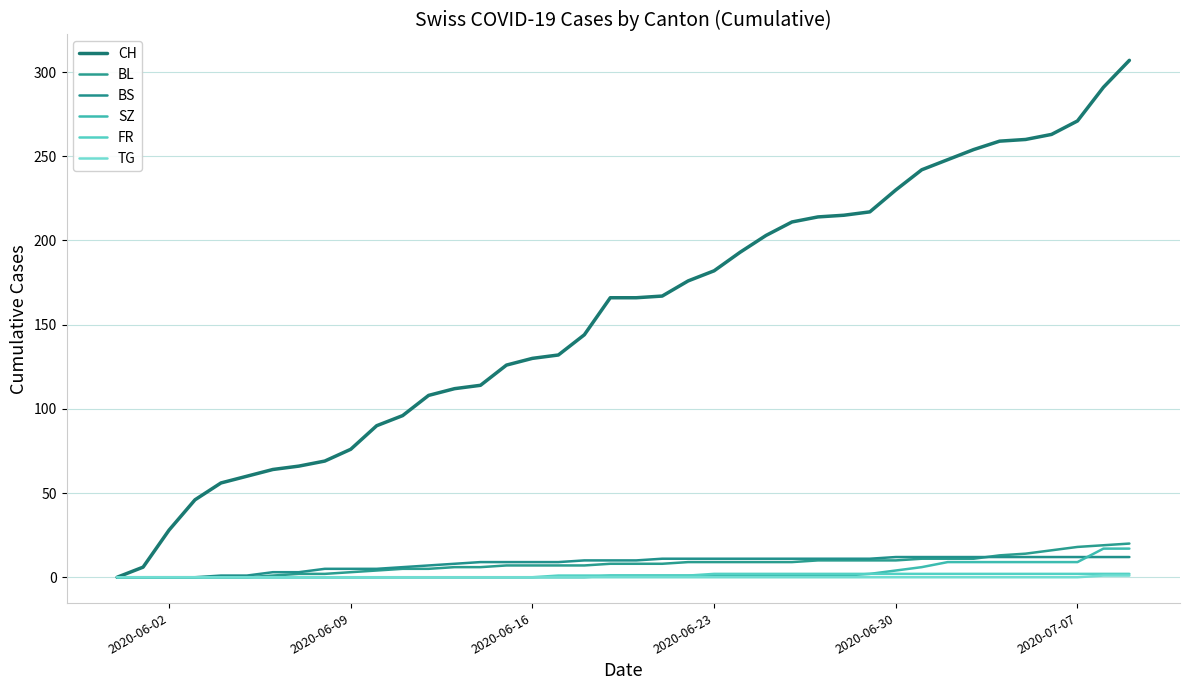

How many lines are shown in the chart?

6